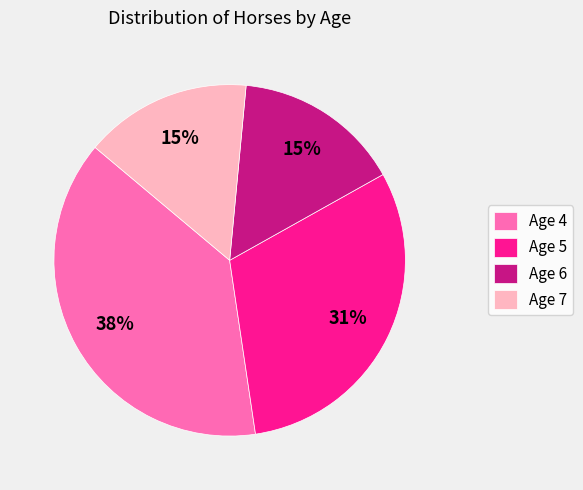

To the nearest percent, what is the difference between the largest and smallest slice percentages?

23%